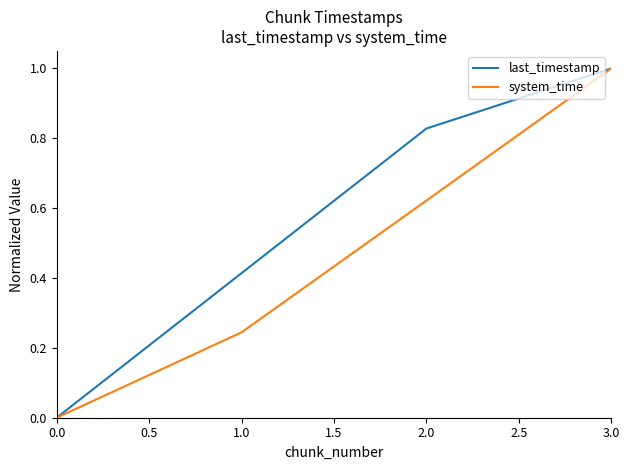

What position from the right is 3.0?

1